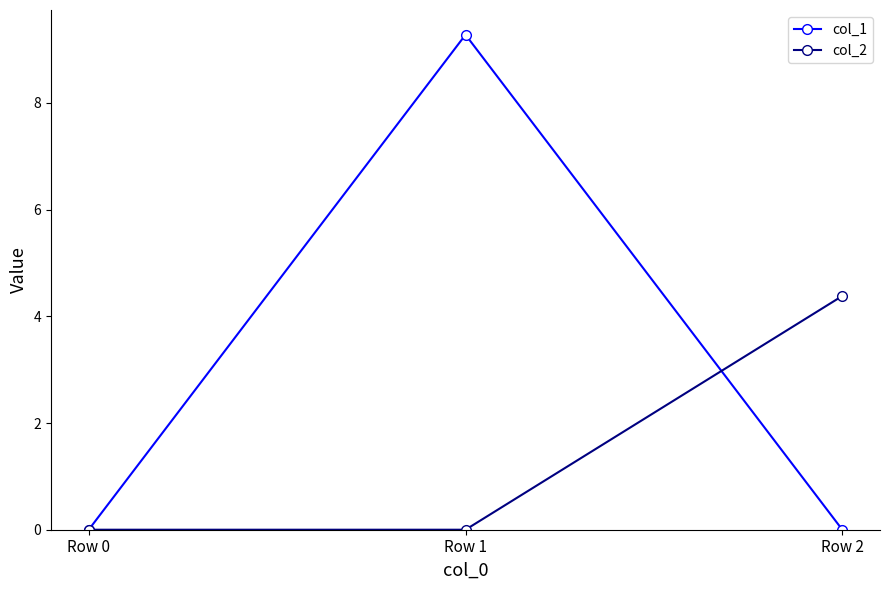

Reading right to left, extract all data points from this chart.

col_1: Row 2=0.0	Row 1=9.3	Row 0=0.0
col_2: Row 2=4.4	Row 1=0.0	Row 0=0.0